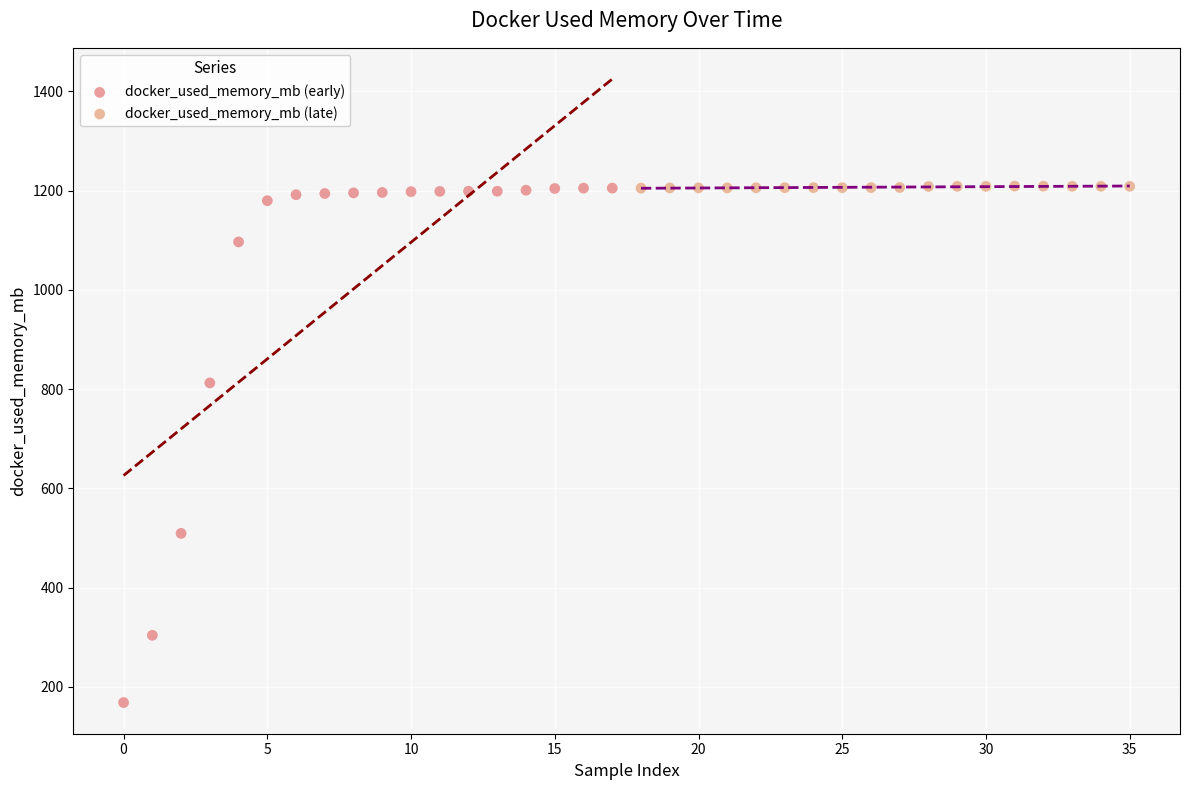

What are all the series names shown in the legend?

docker_used_memory_mb (early), docker_used_memory_mb (late)